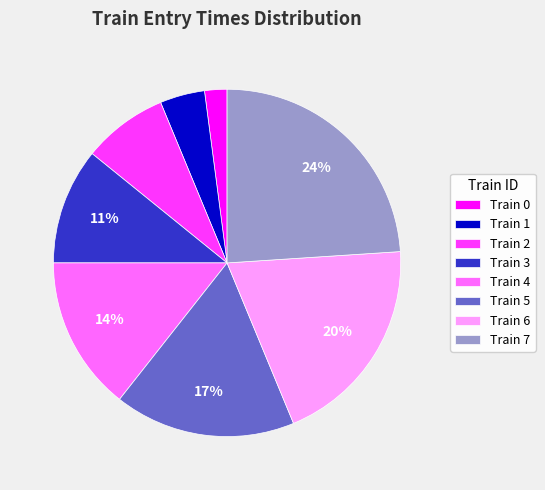

To the nearest percent, what portion does Train 0 represent?

2%